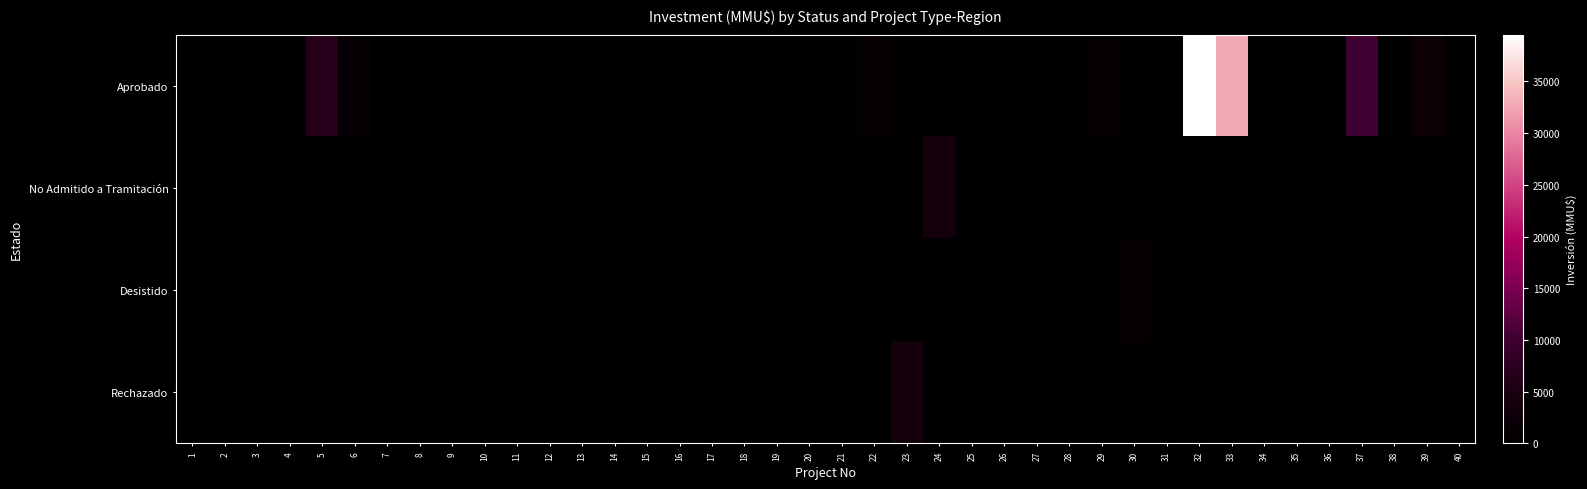

List the series in order of their peak value, lowest first.

Desistido, No Admitido a Tramitación, Rechazado, Aprobado